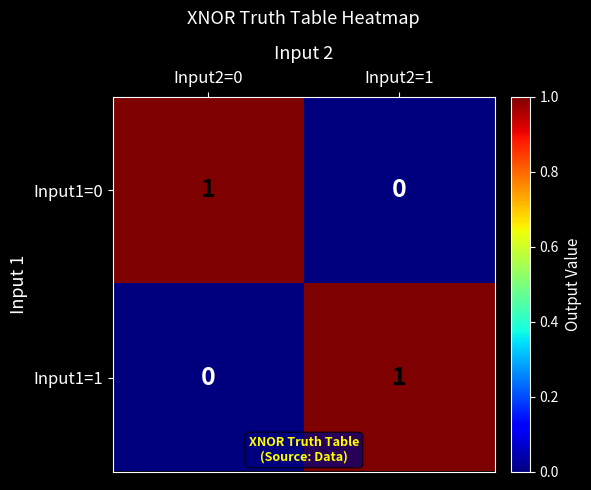

How many data points does each series have?

2